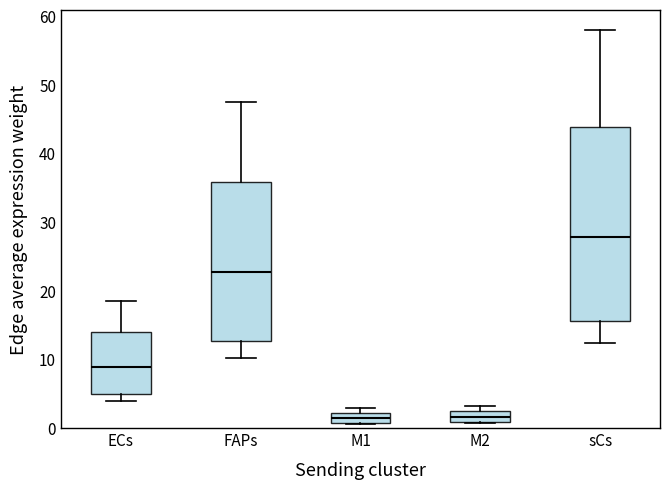

Which box is the tallest, from its lower edge to its upper edge?

sCs